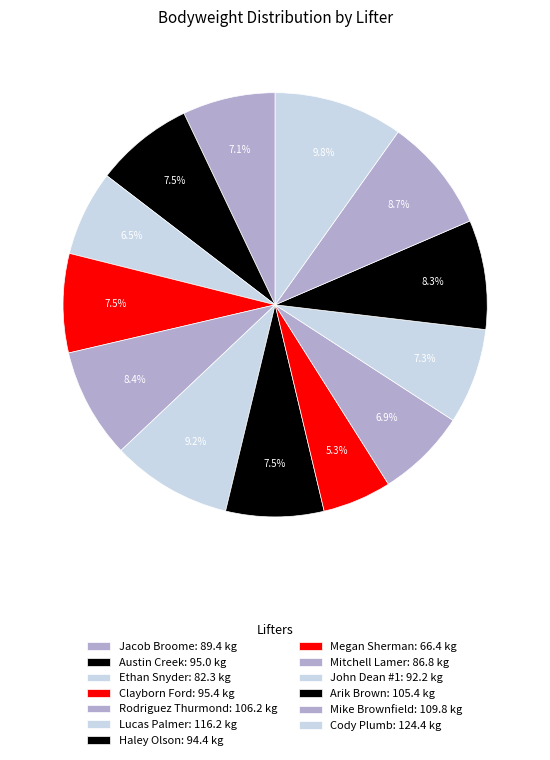

Rank the categories by value from highest to lowest.

Cody Plumb, Lucas Palmer, Mike Brownfield, Rodriguez Thurmond, Arik Brown, Clayborn Ford, Austin Creek, Haley Olson, John Dean #1, Jacob Broome, Mitchell Lamer, Ethan Snyder, Megan Sherman